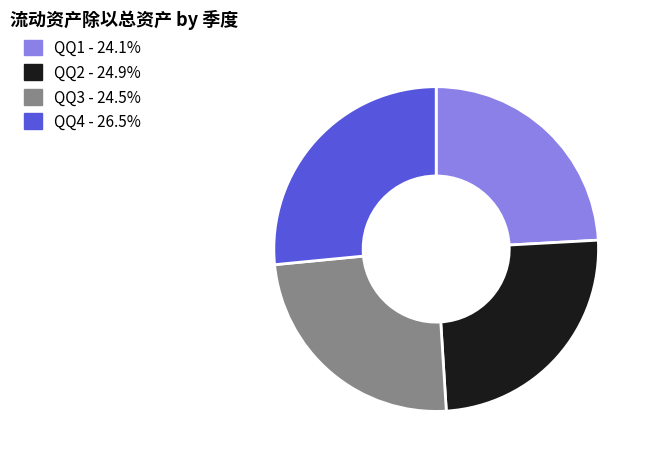

Is there any slice that represents more than half of the pie?

No